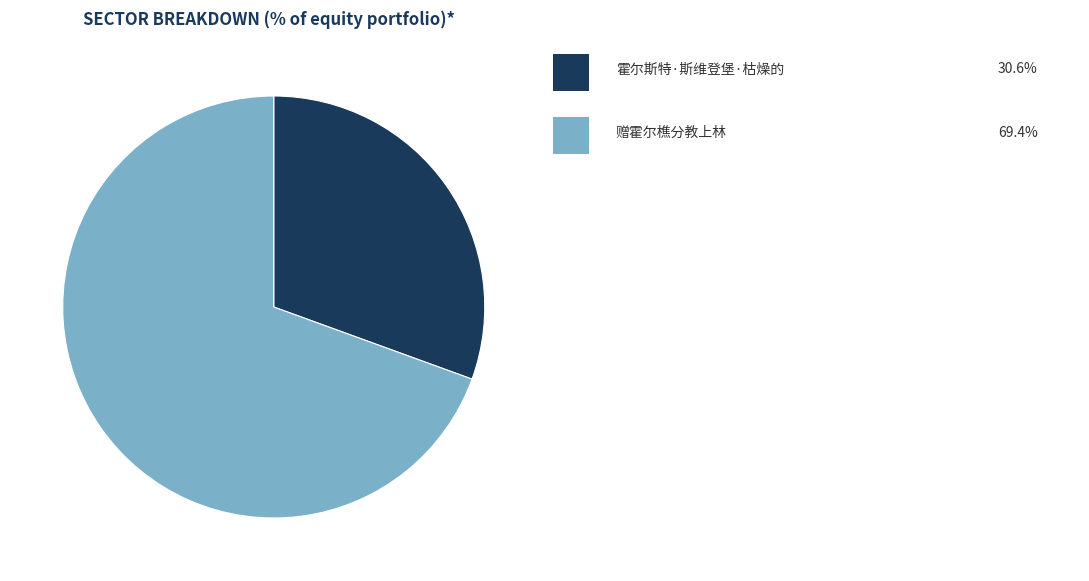

Is there any slice that represents more than half of the pie?

Yes